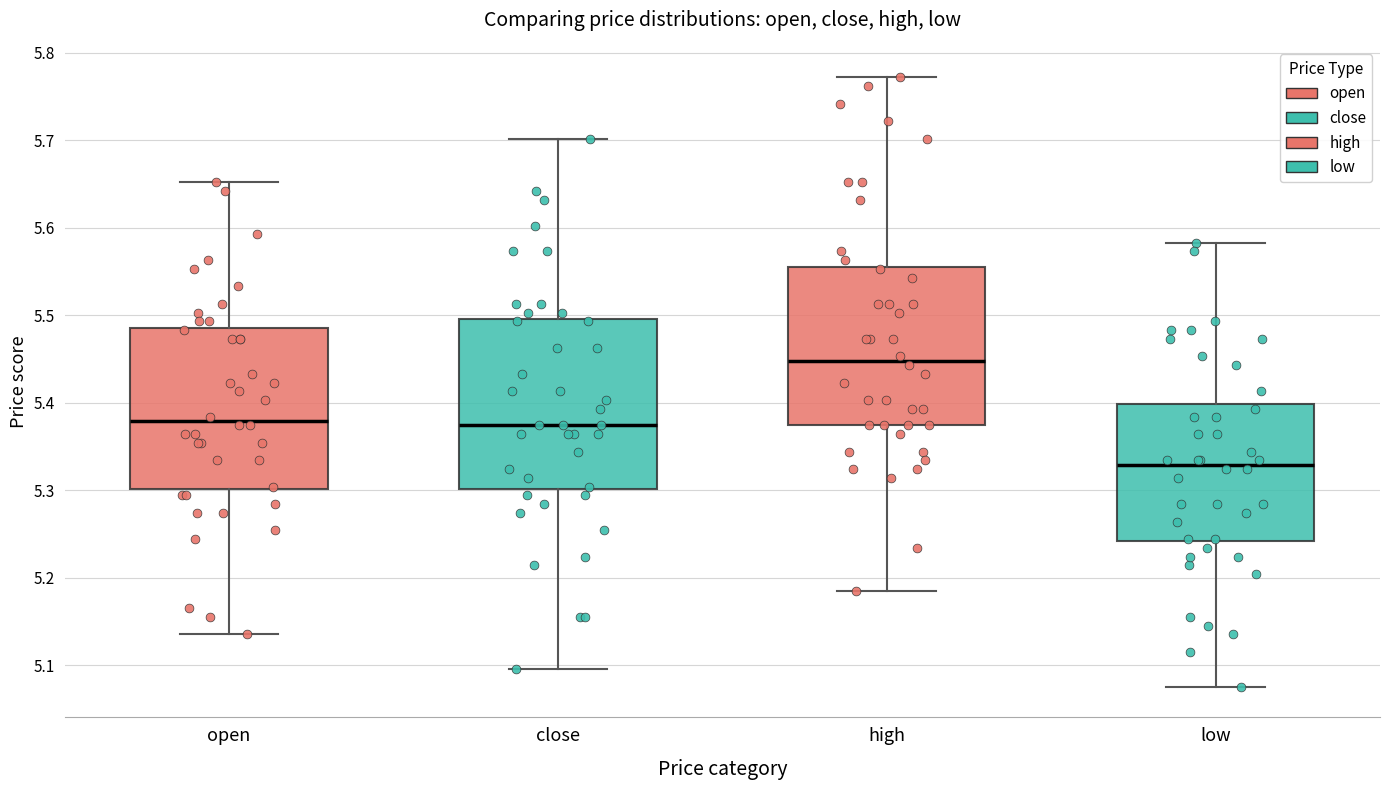

Which box has the highest median line?

high